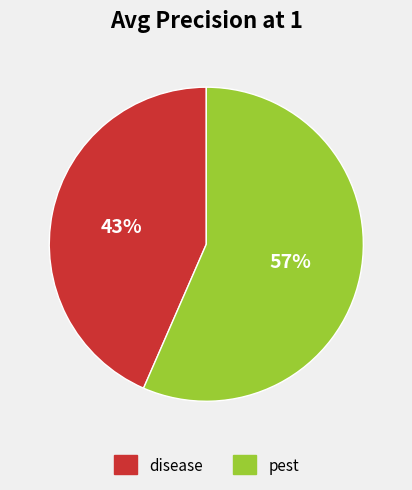

Rank the categories by value from lowest to highest.

disease, pest